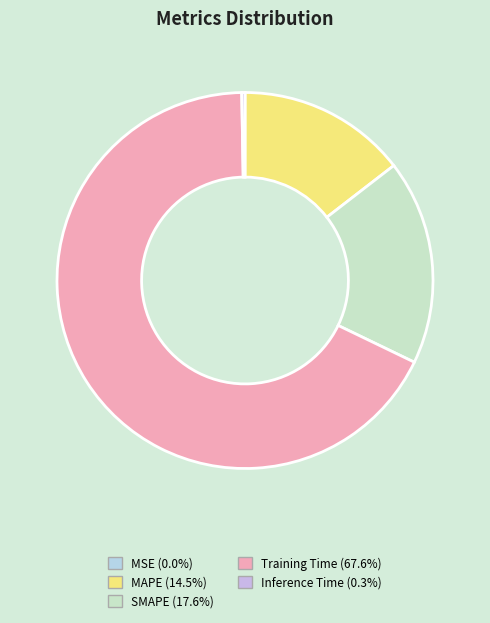

How many slices are in this pie chart?

5